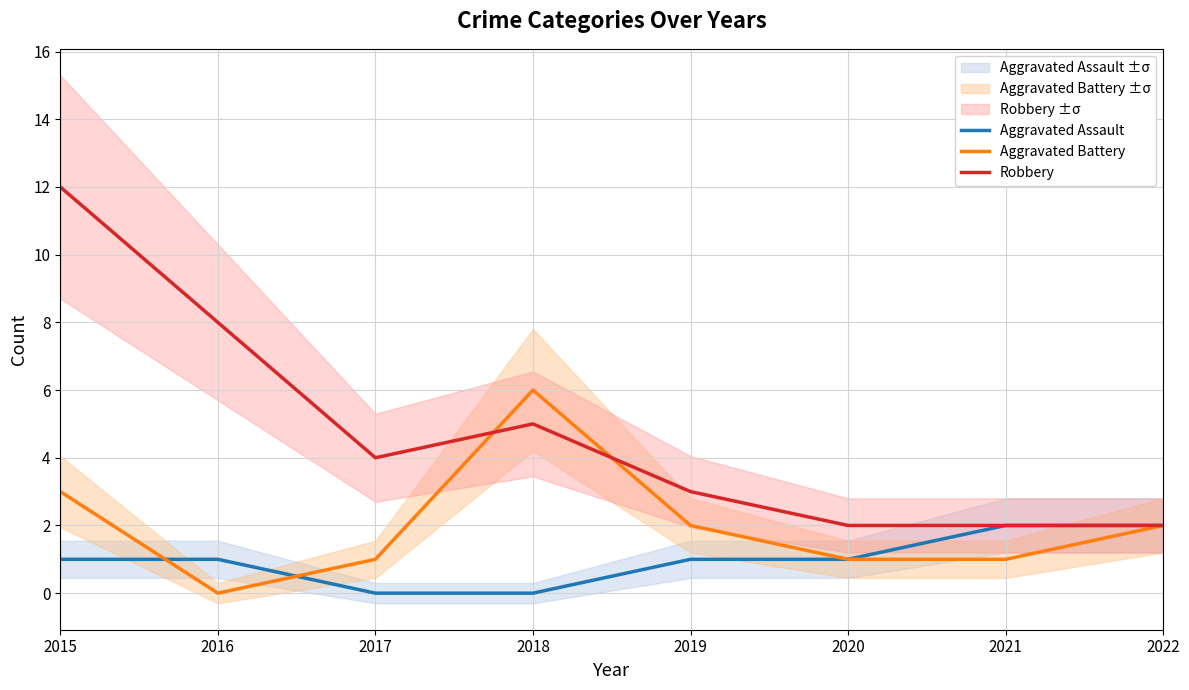

Which category has the highest value in the Aggravated Battery series?

2018